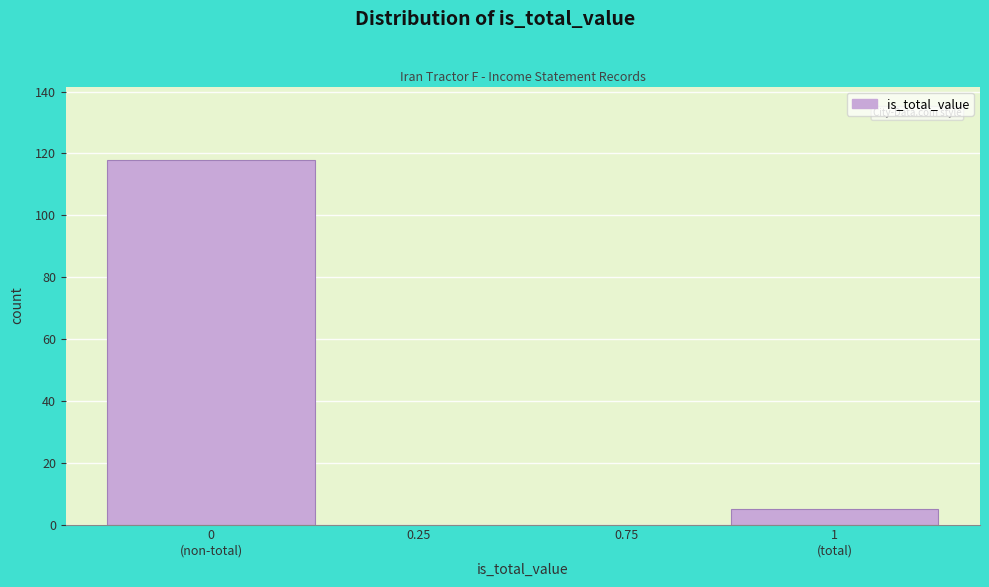

What is the maximum value shown in the chart?

118